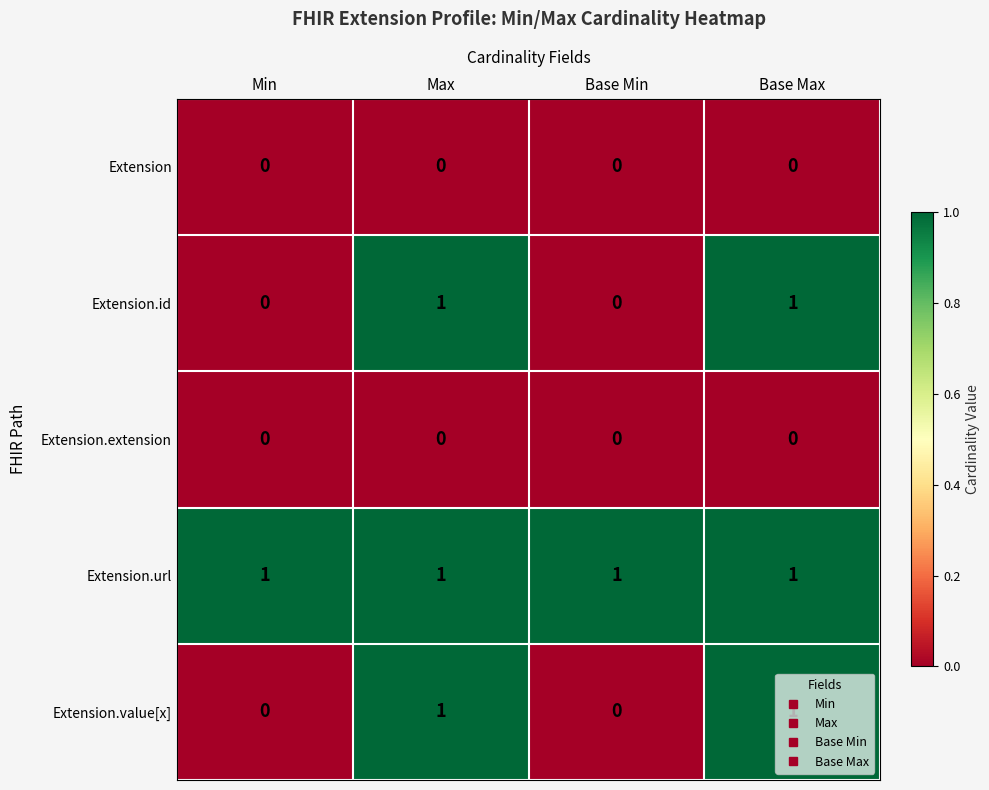

Is the value of Extension.id at Base Min greater than the value of Extension.value[x] at Max?

No